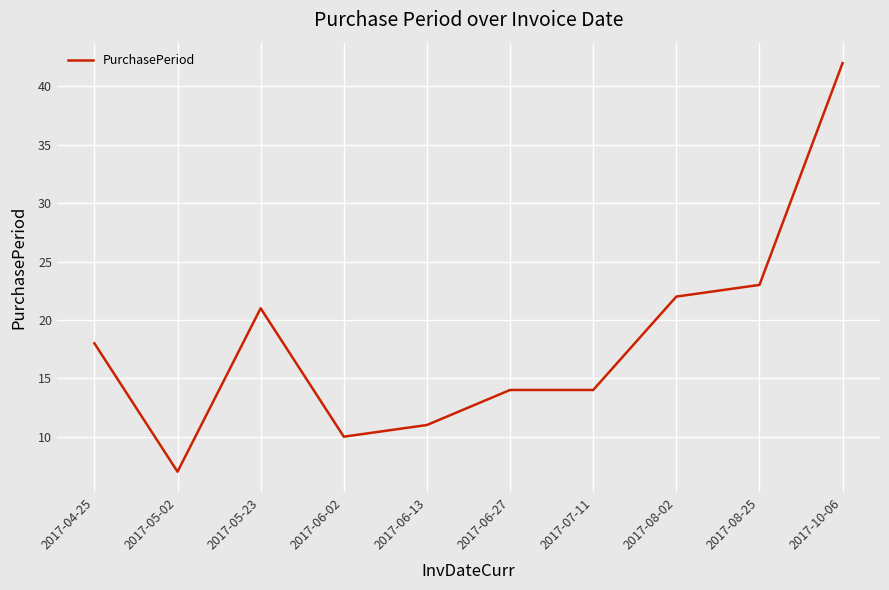

What value does the data have at 2017-06-02?

10